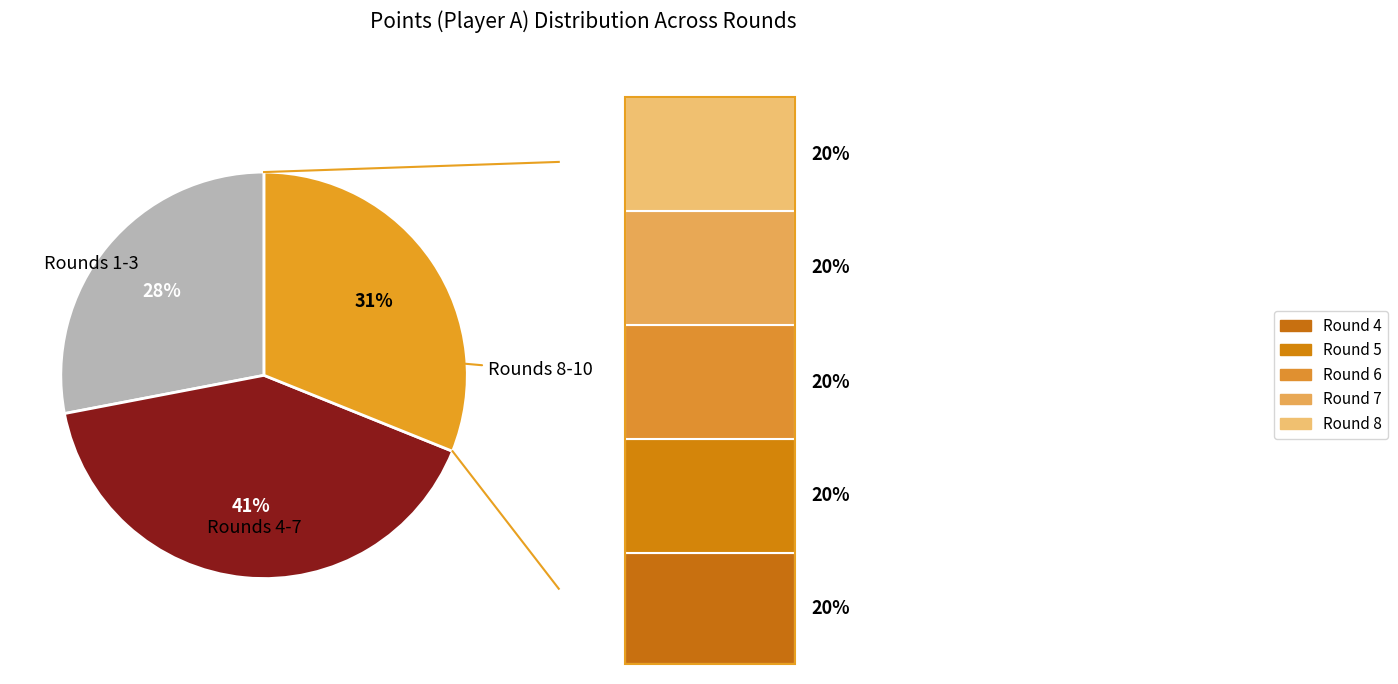

Does any single category account for the majority?

No